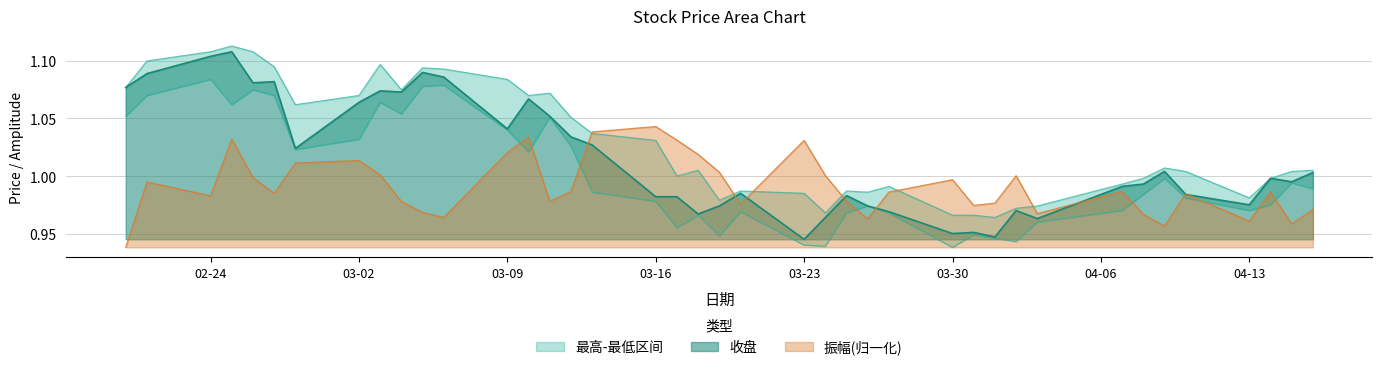

Which series has the widest spread of values?

收盘